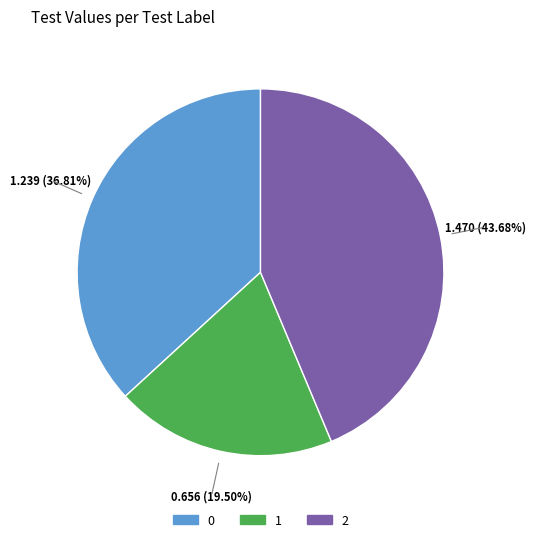

Count the number of slices in the pie.

3